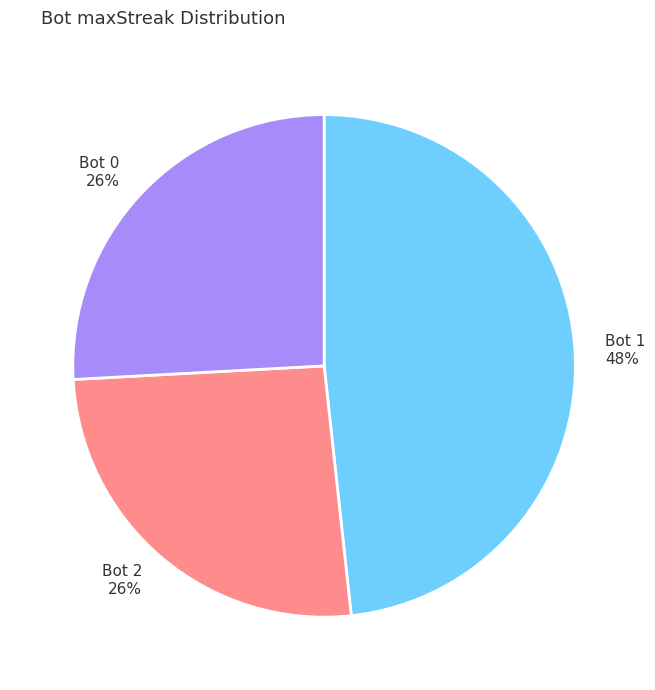

To the nearest percent, what is the average slice percentage?

33%